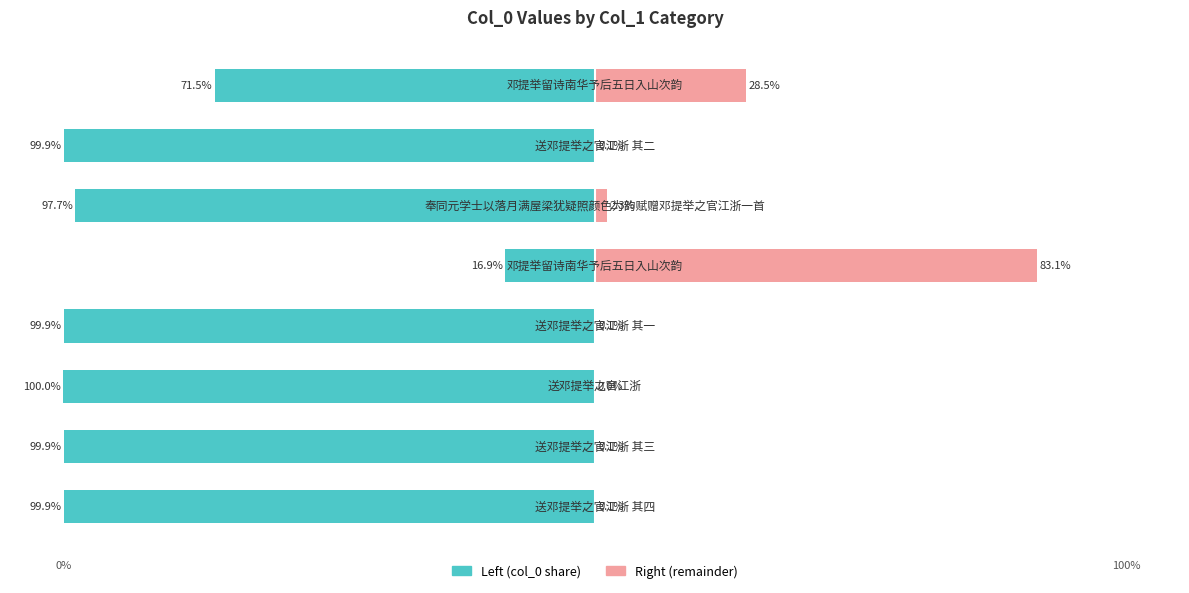

What are all the series names shown in the legend?

Left (col_0 share), Right (remainder)